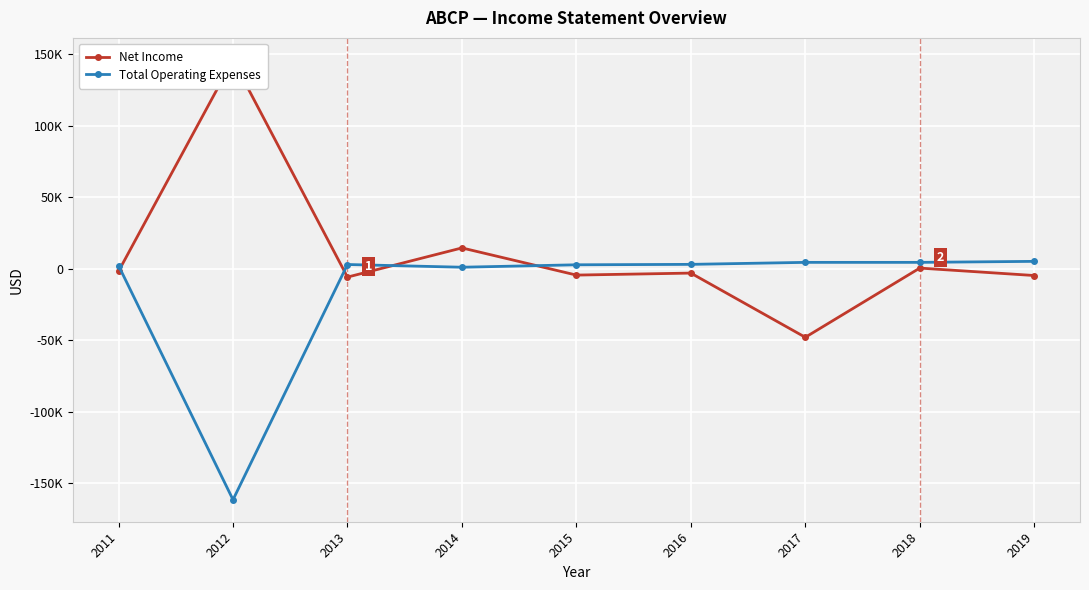

Rank the series at 2014 from highest to lowest value.

Net Income, Total Operating Expenses